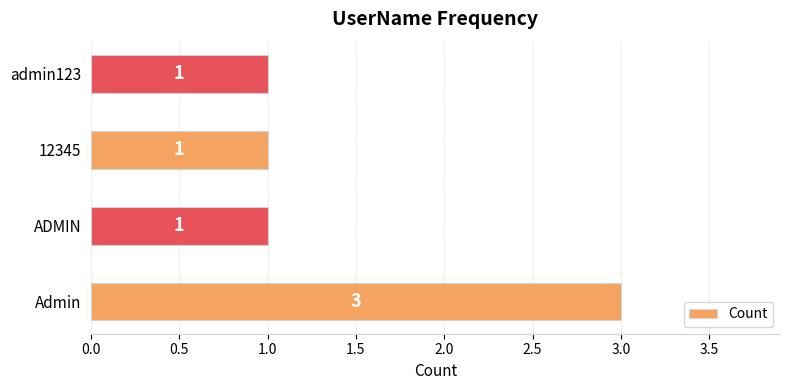

True or false: the data shows 1 at admin123.

True